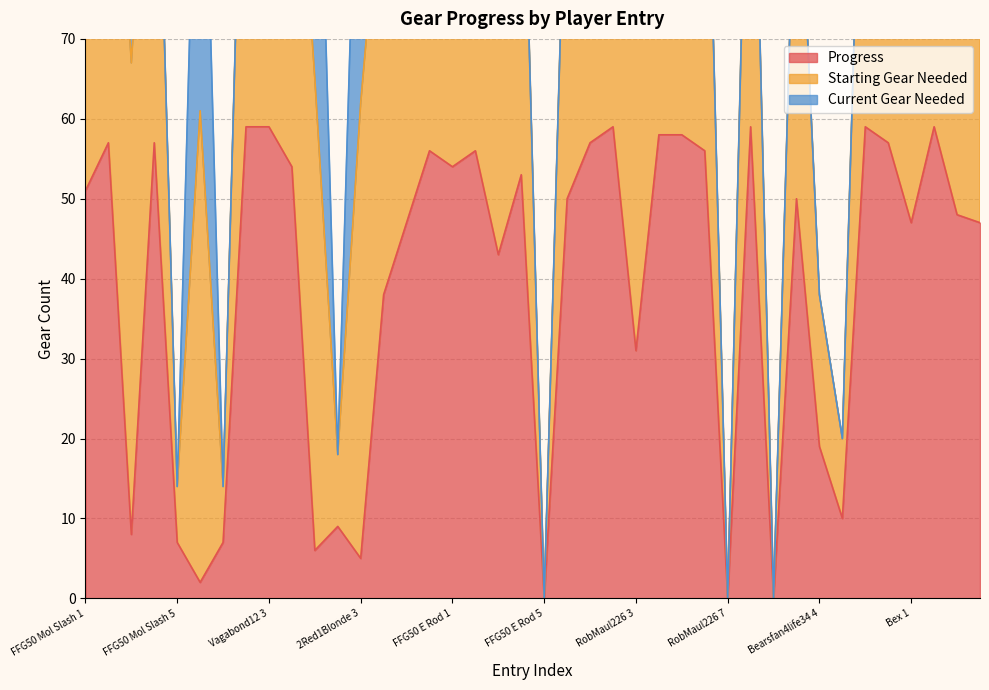

At which category is the sum across all series the highest?

Vagabond12 2